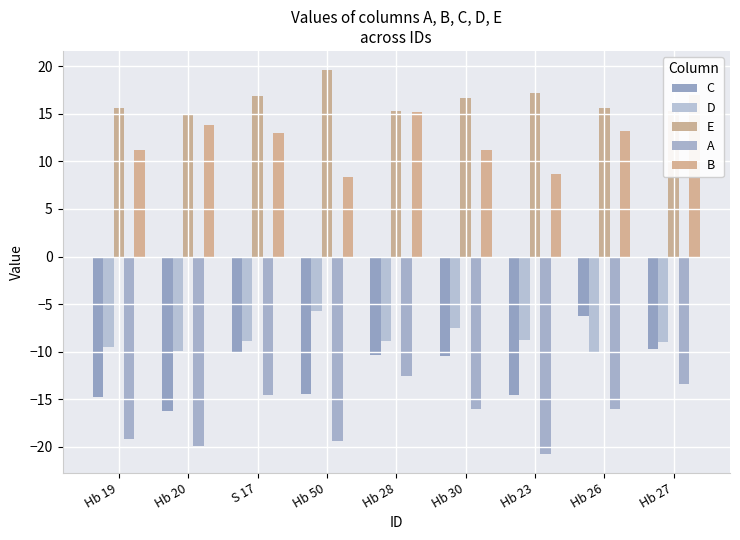

What is the total value across all series at Hb 20?

-17.3